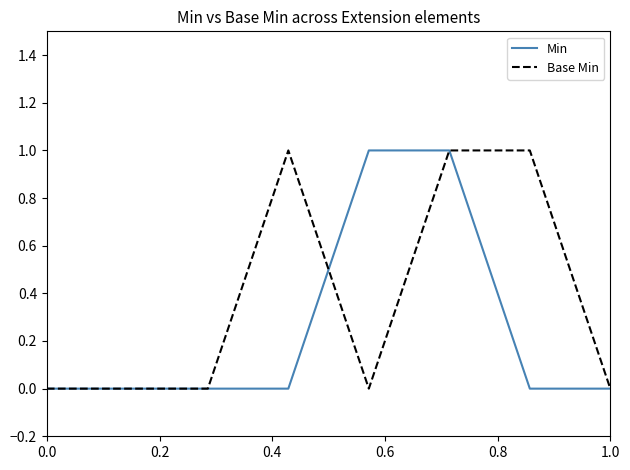

Reading left to right, extract all data points from this chart.

Min: 0	0	0	0	1	1	0	0
Base Min: 0	0	0	1	0	1	1	0